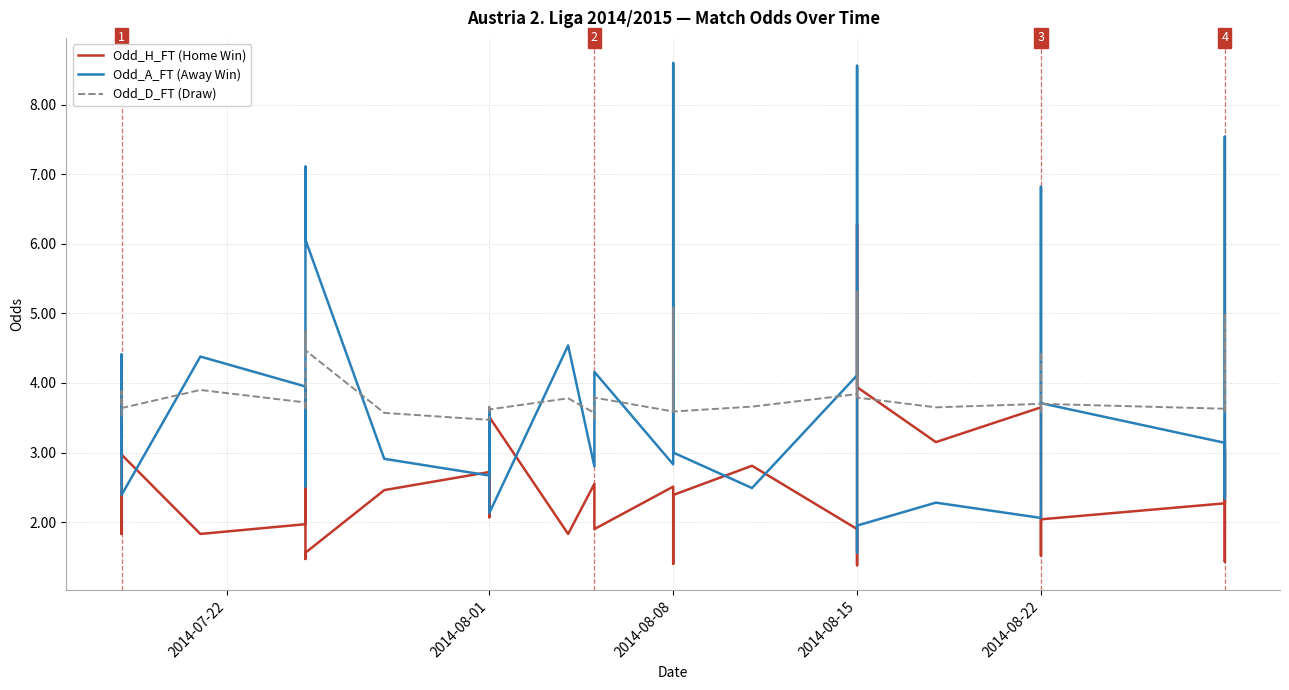

How many intersections are there between Odd_D_FT (Draw) and Odd_A_FT (Away Win)?

18